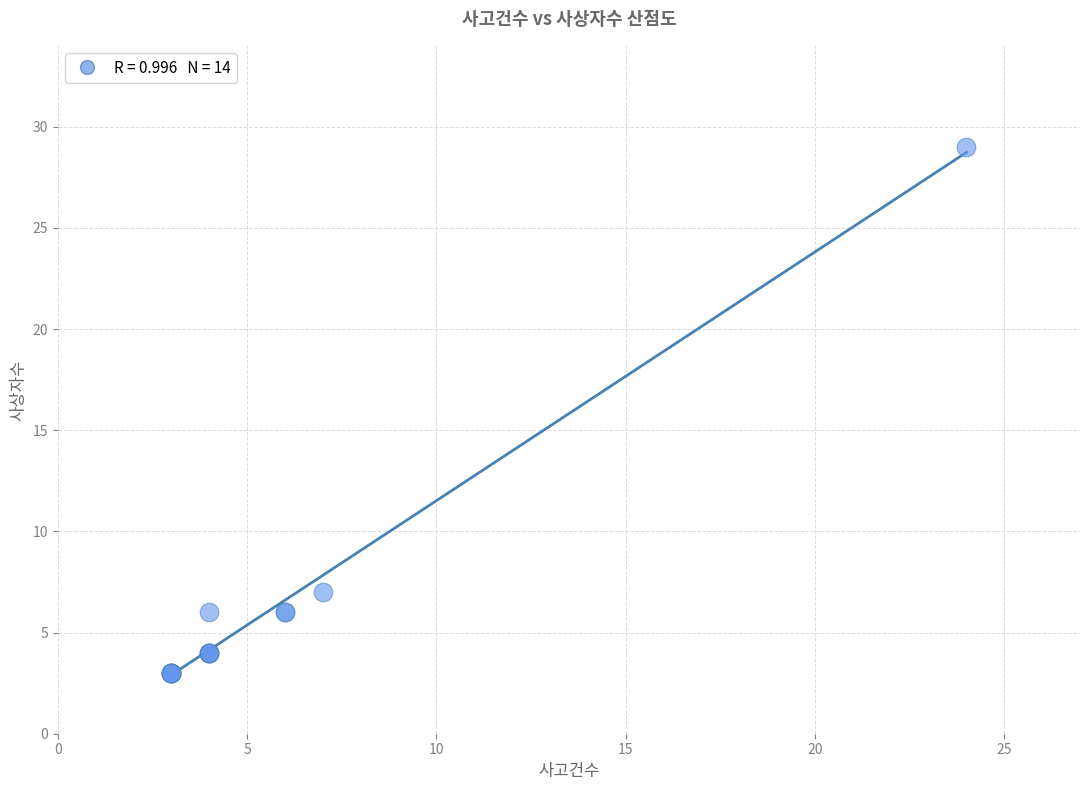

What Y value in the scatter plot is closest to 16?

7